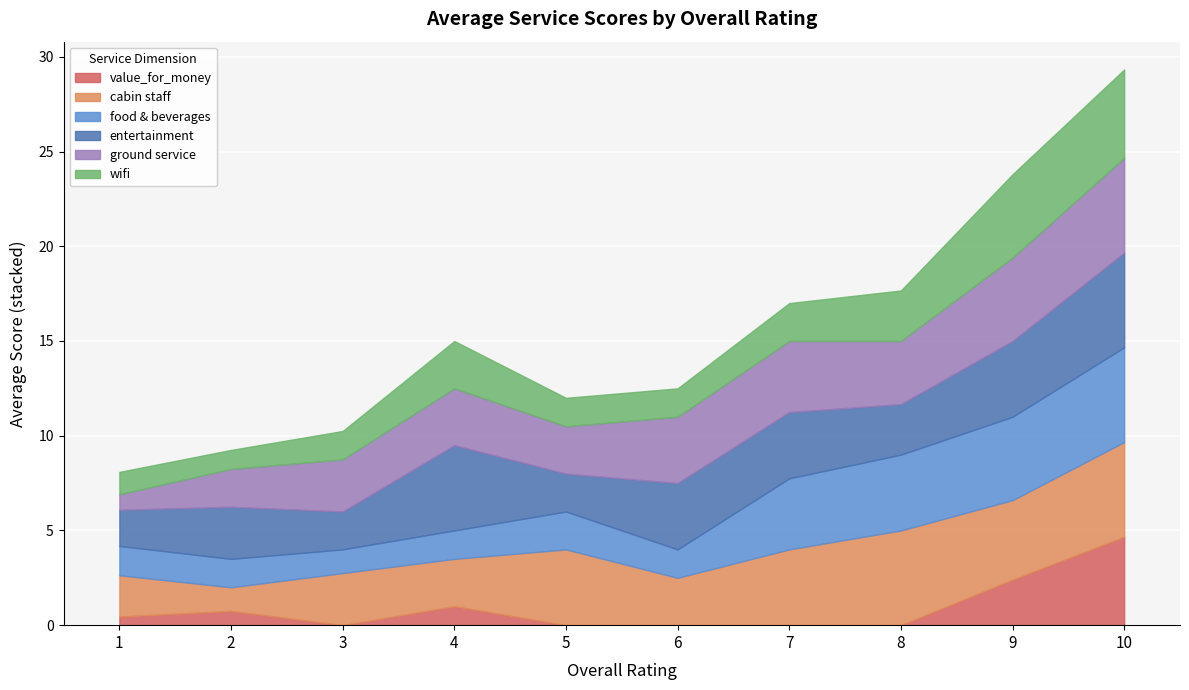

At which category is the sum across all series the highest?

10